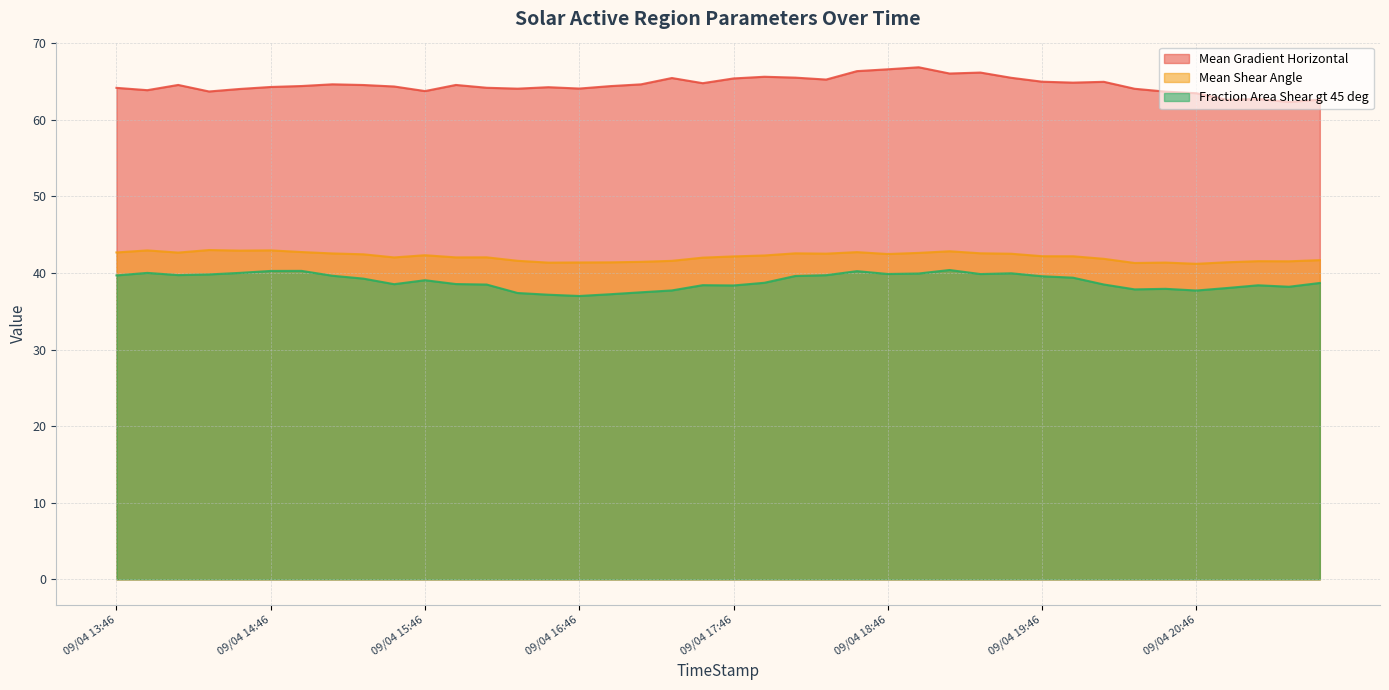

What position from the left is 09/04 15:22?

9